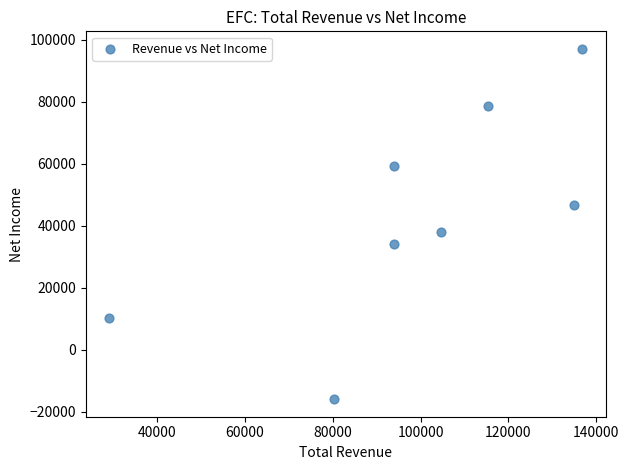

What is the average X value?

98638